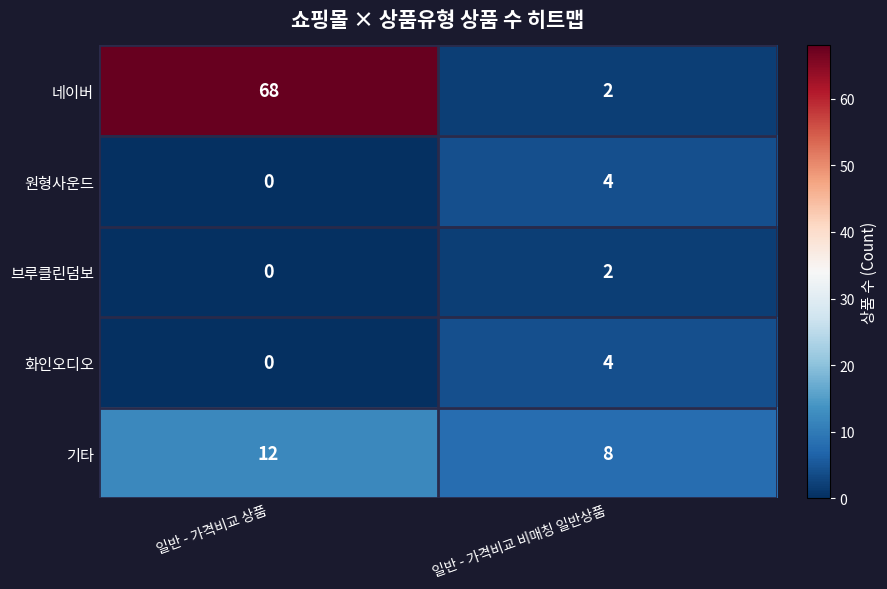

What is the difference between the highest and lowest values at 일반 - 가격비교 상품?

68